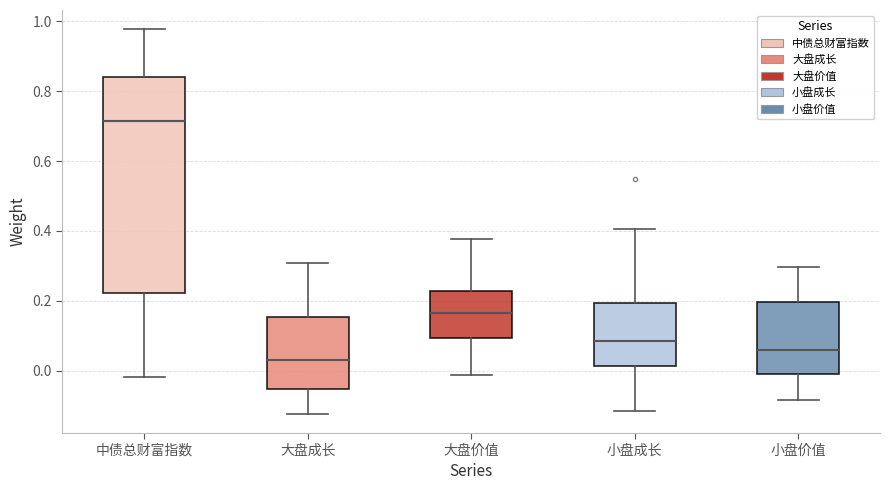

Comparing the boxes themselves (not the whiskers), which one is the tallest?

中债总财富指数